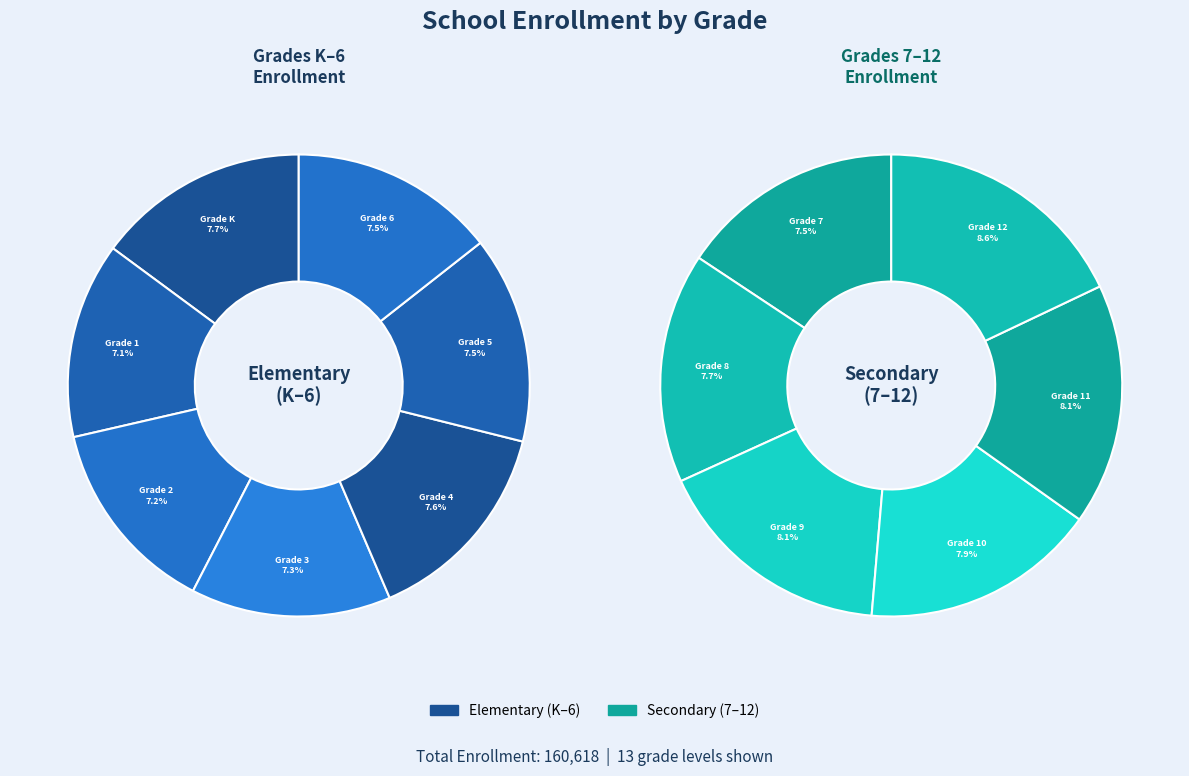

What is the change in value from Grade 6 to Grade 9?

+944